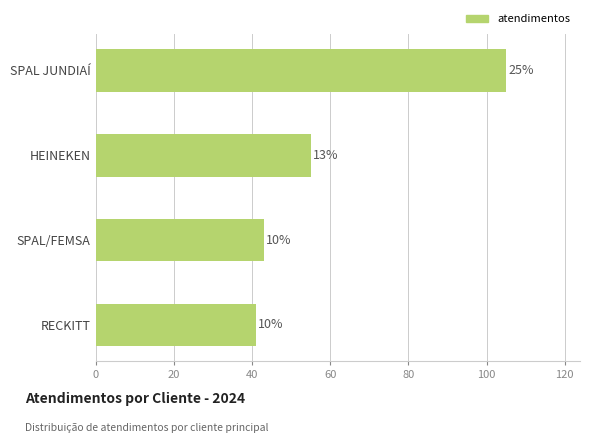

How many bars are there in total?

4